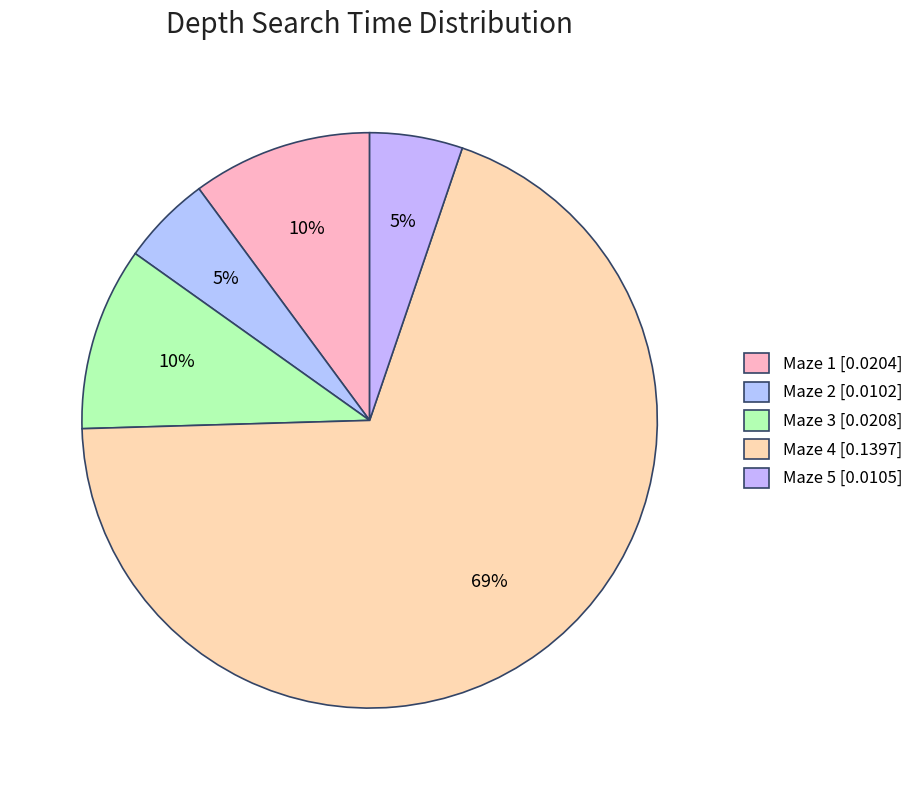

To the nearest percent, what portion does Maze 1 represent?

10%